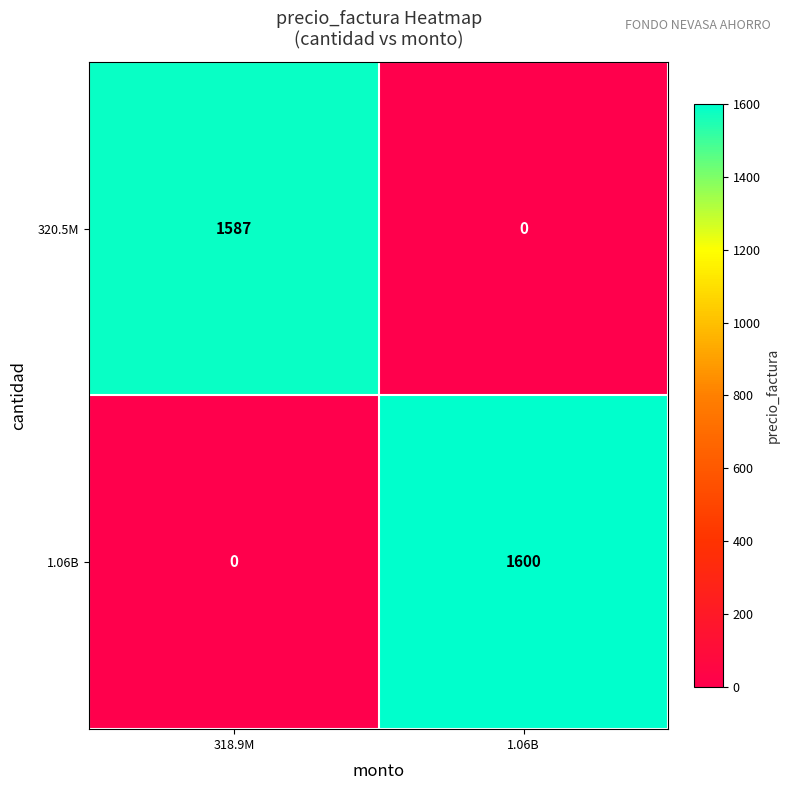

What is the average value of the 1.06B series?

800